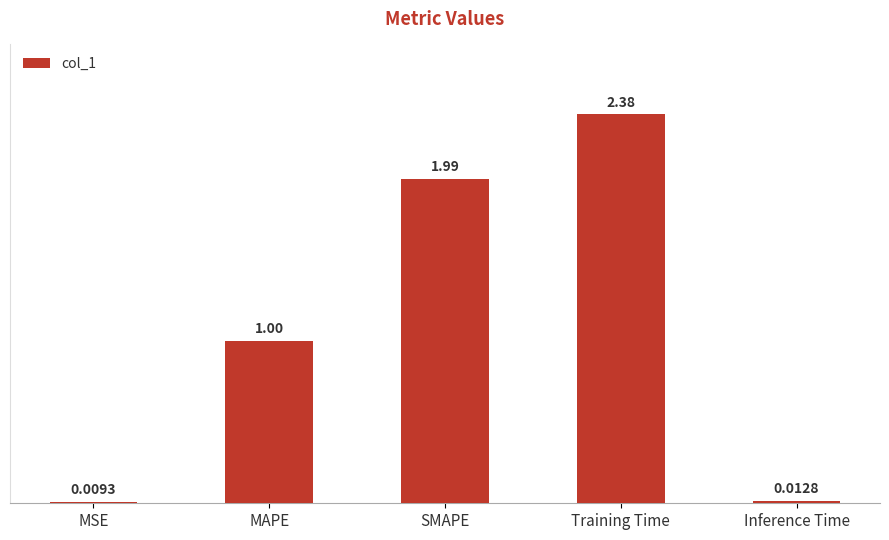

Approximately how many times larger is the value at SMAPE compared to Training Time?

0.8